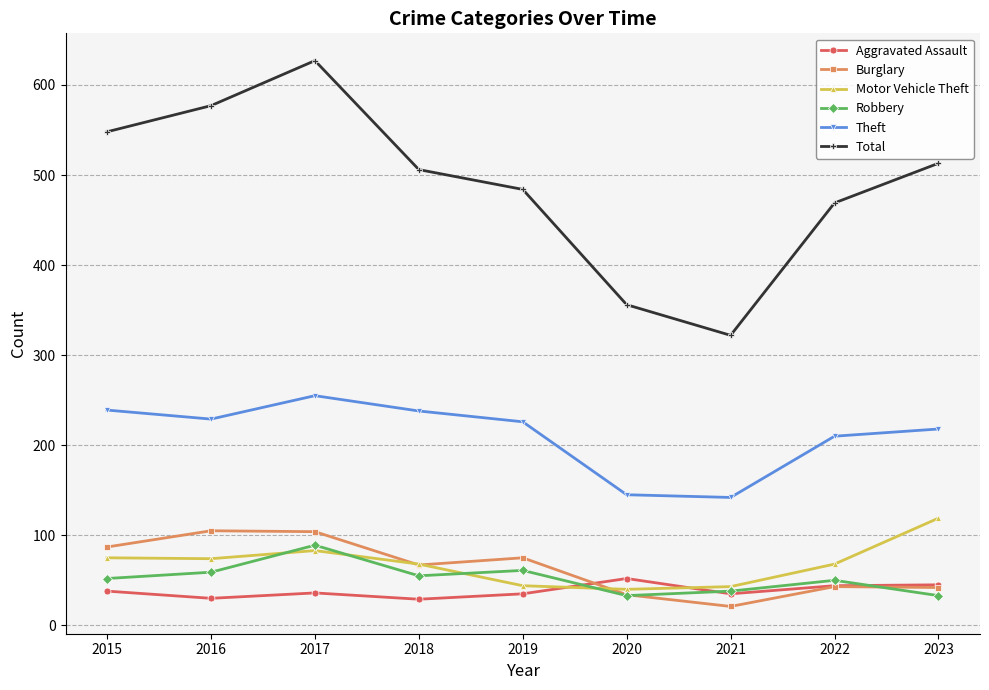

What is the approximate value of Theft at 2019?

226